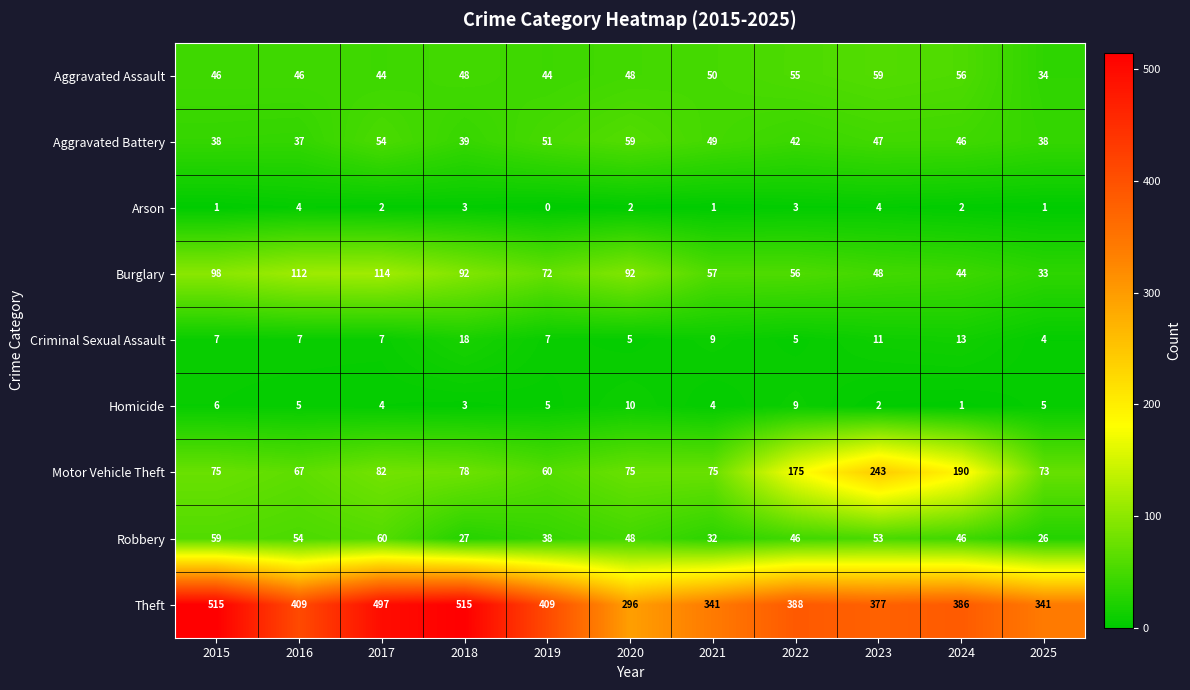

What is the total value across all series at 2015?

845